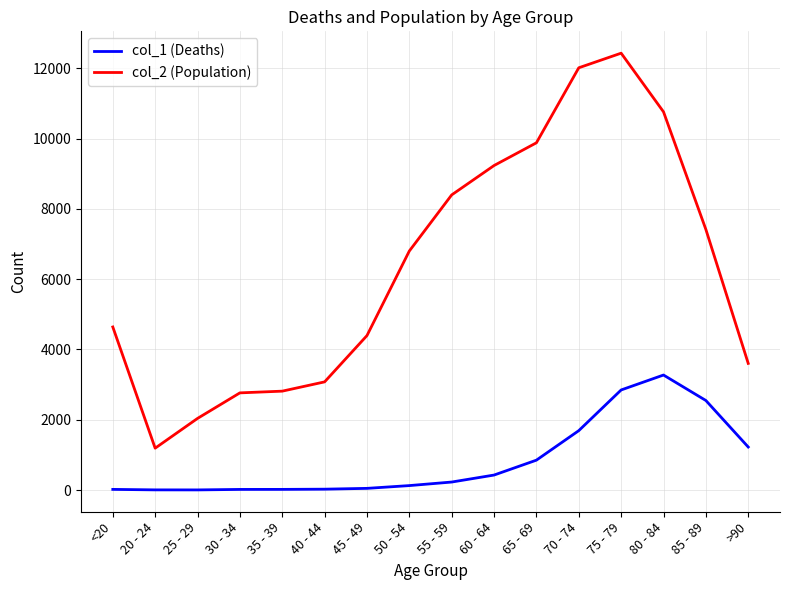

At which label is col_2 (Population) closest to 6812?

50 - 54